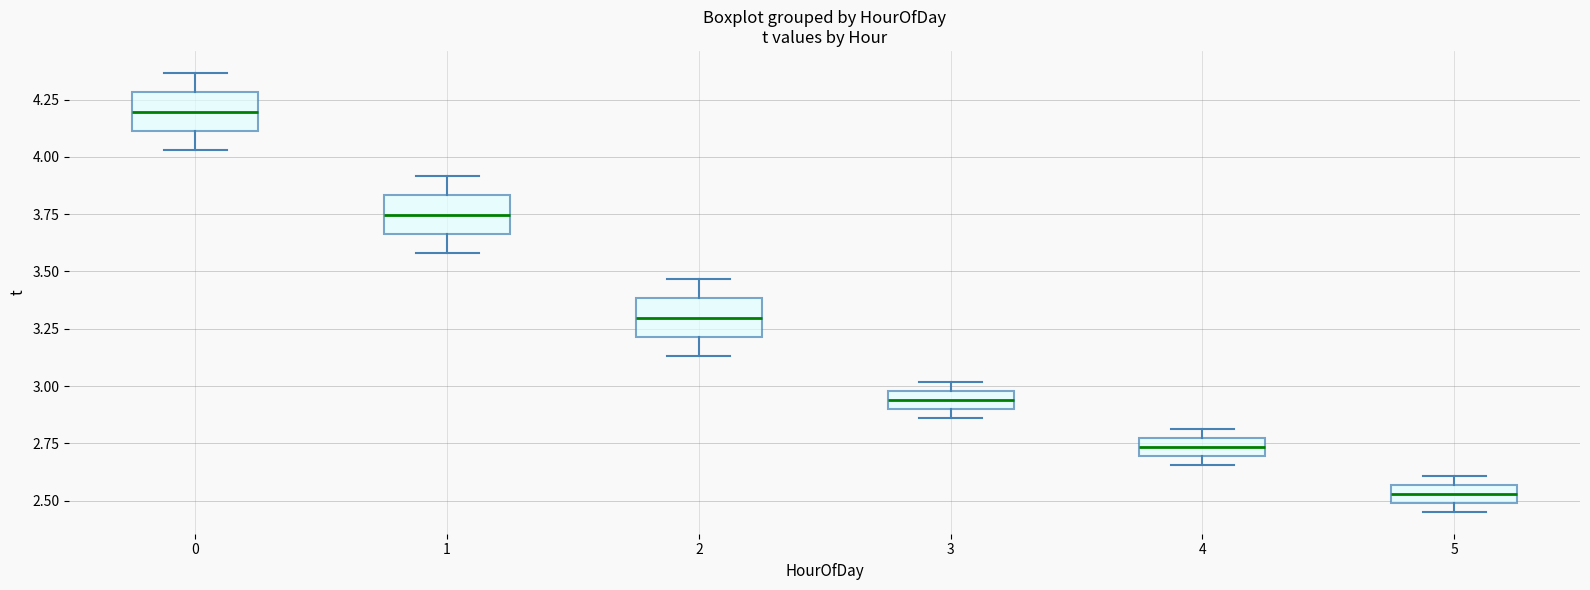

Where is the upper edge of the box at x = 5 on the y-axis? The values are not printed on the chart, so give them approximately, as read against the axis.

2.55